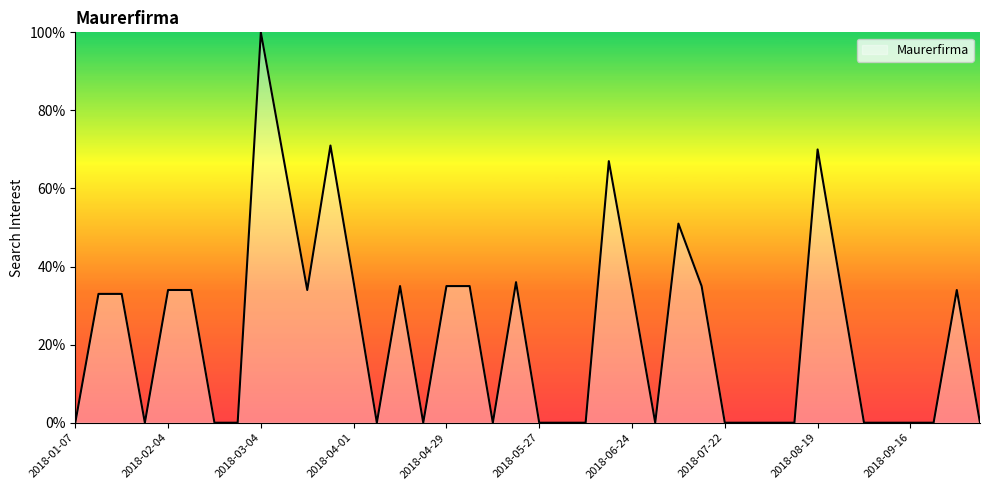

What is the average value?

23